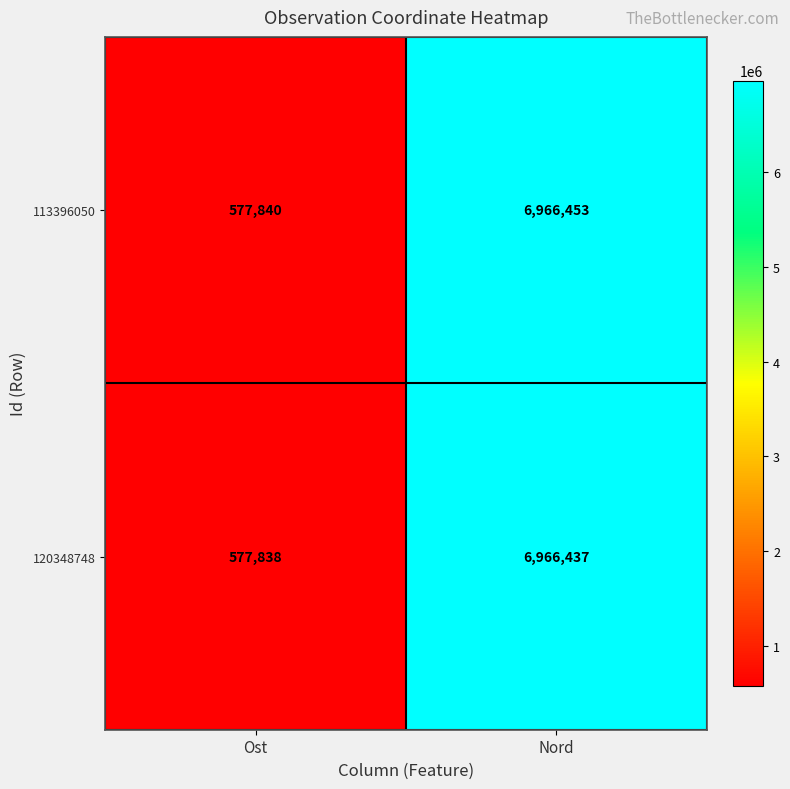

Is it true that 120348748 equals 6966437 at Nord?

True